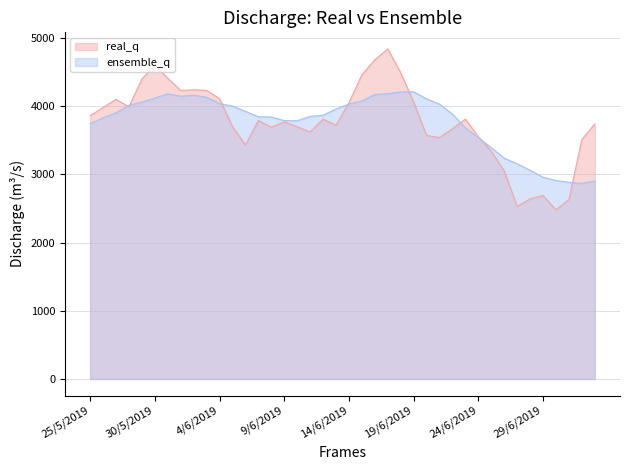

Does the chart display data point markers on the line(s)?

No